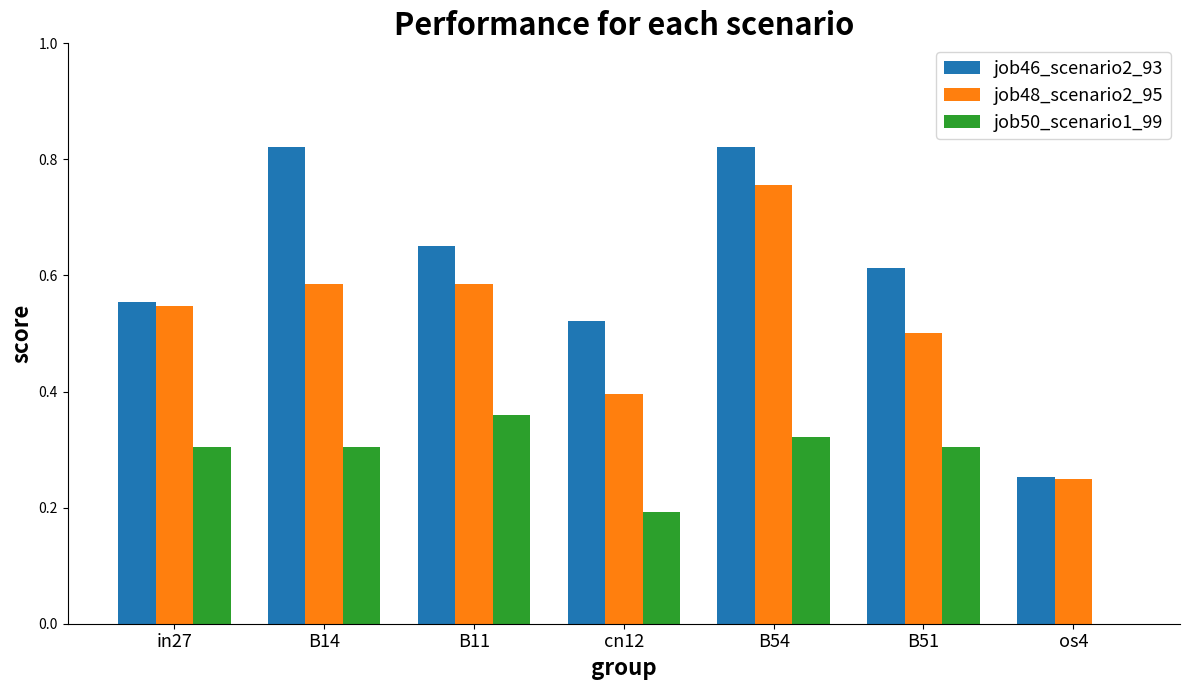

Between in27 and B54, which series saw the biggest shift?

job46_scenario2_93